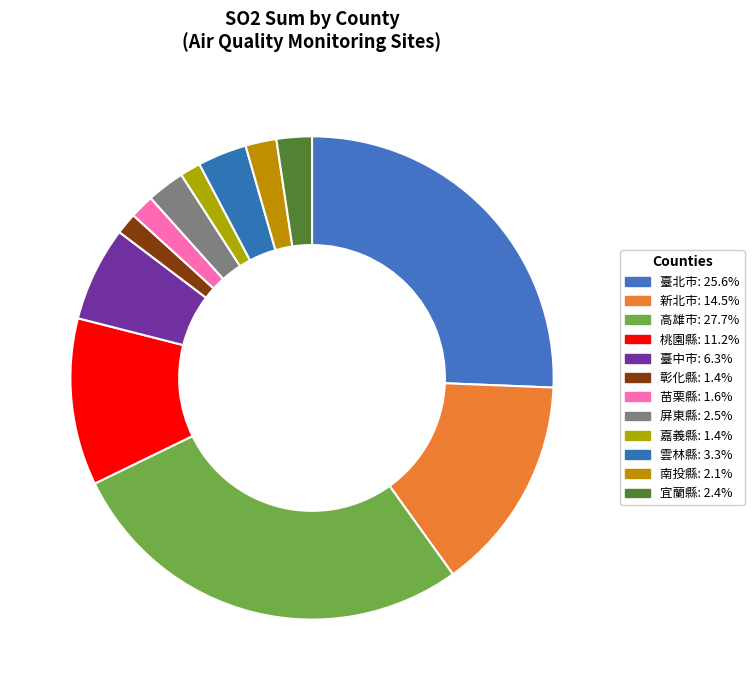

Does any single category account for the majority?

No